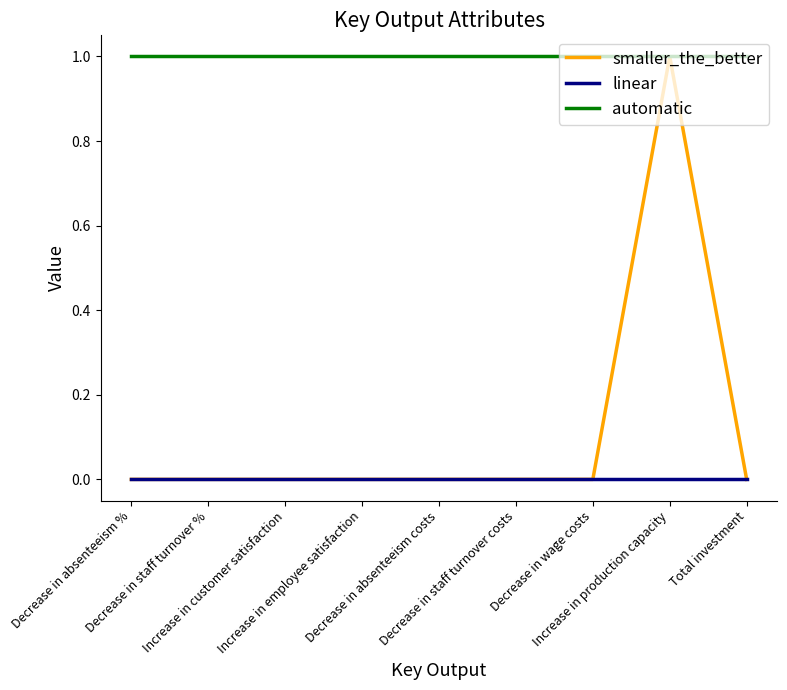

True or false: automatic and linear cross at least once.

False